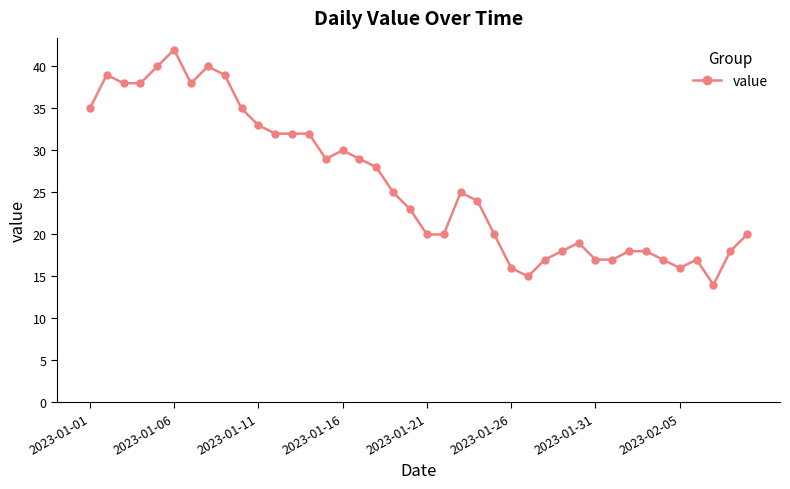

True or false: the data has more than 1 interior local peaks.

True